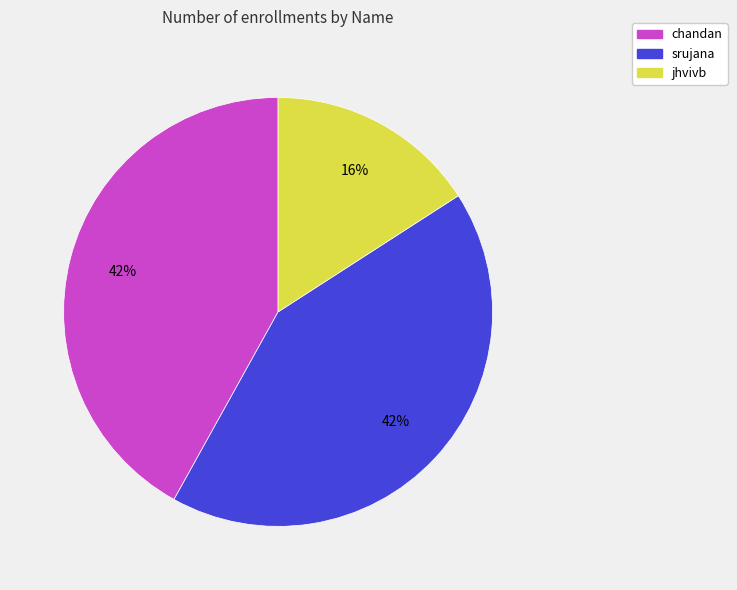

Approximately how many times larger is the value at chandan compared to jhvivb?

2.6